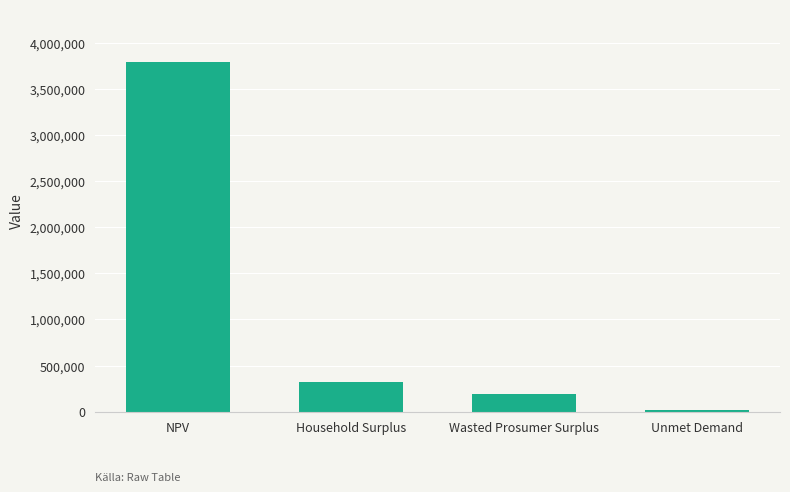

List the labels in order of value, largest first.

NPV, Household Surplus, Wasted Prosumer Surplus, Unmet Demand